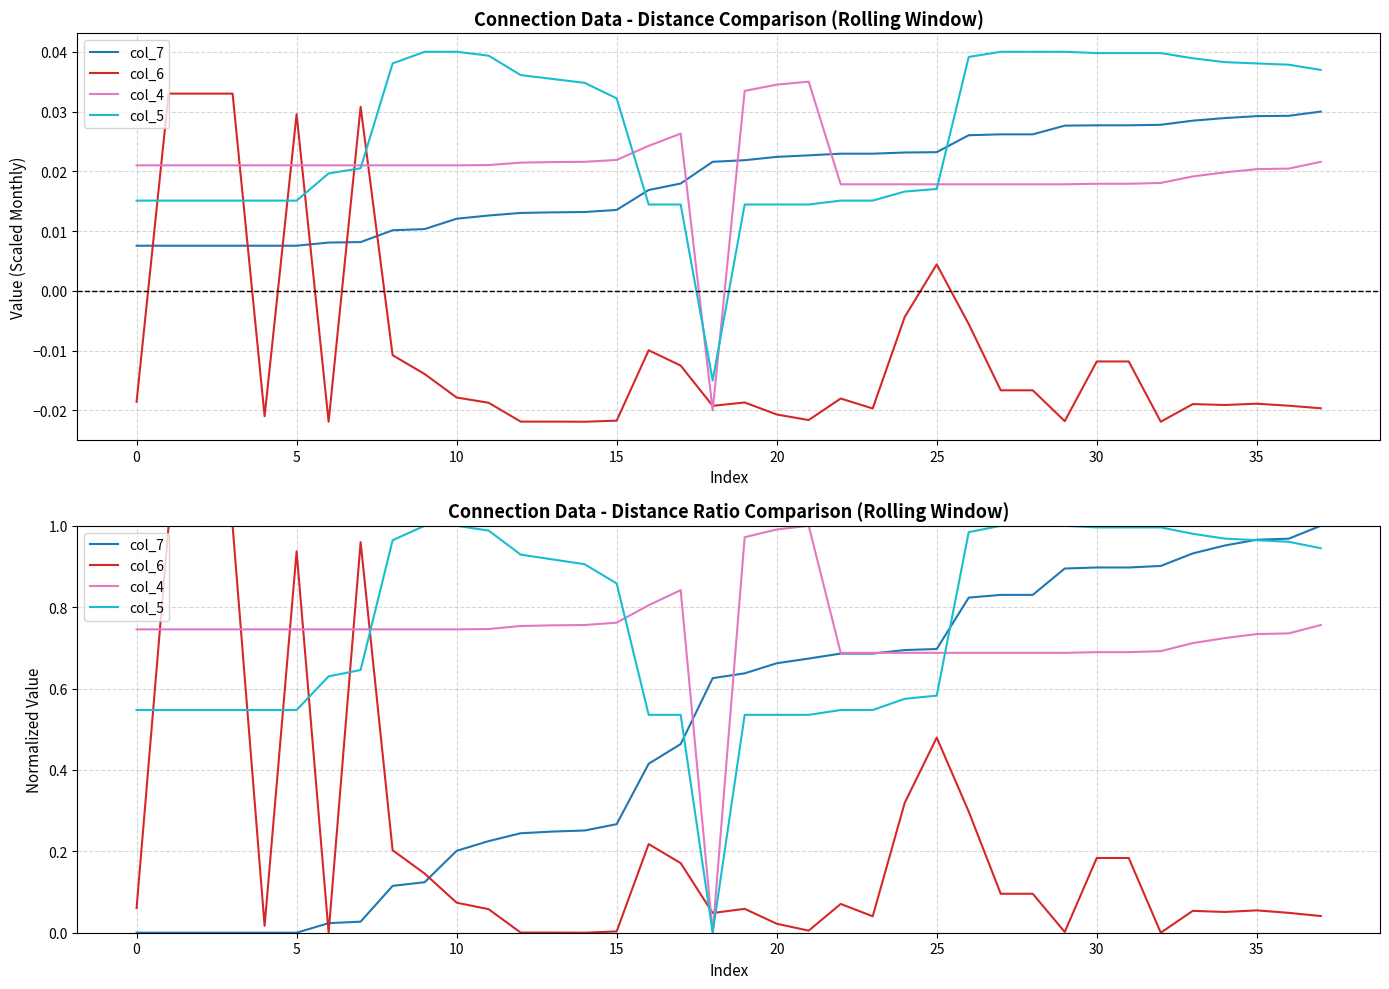

What is the difference between the second highest and minimum values in the col_5 series?

1.0